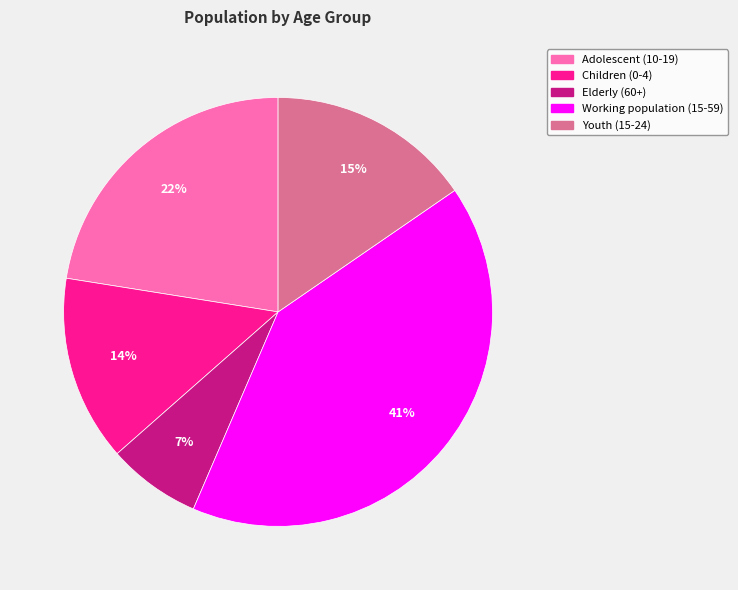

How many segments does this pie chart have?

5